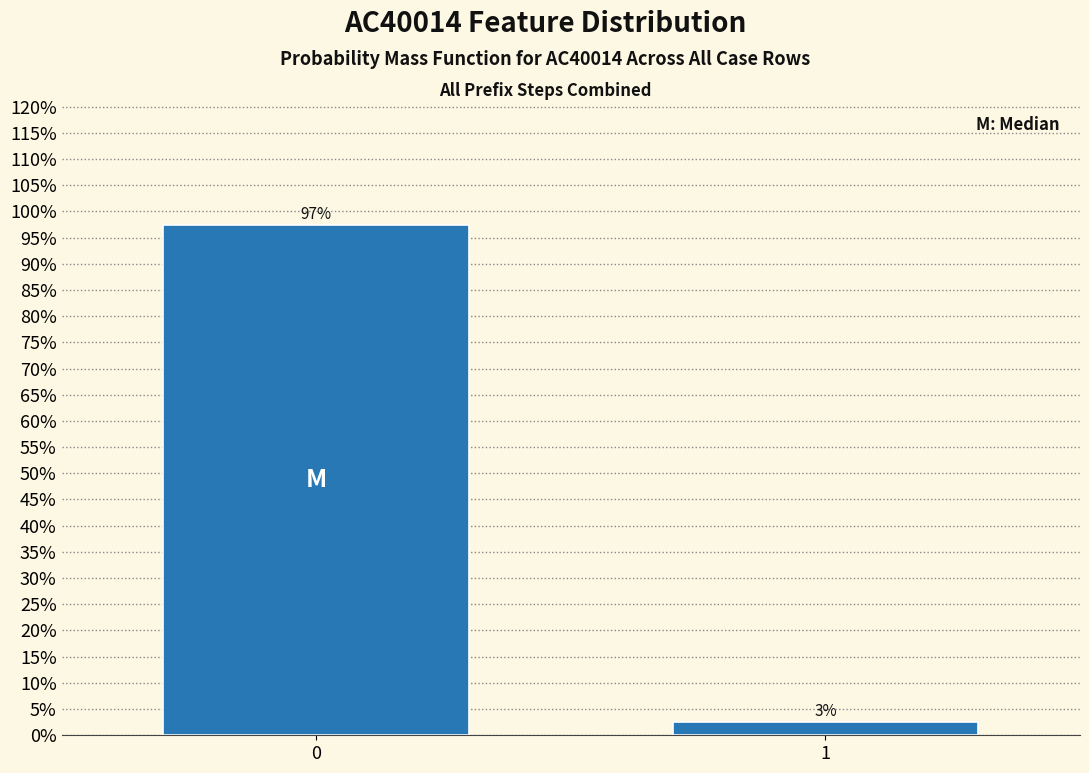

What is the maximum value shown in the chart?

97.5